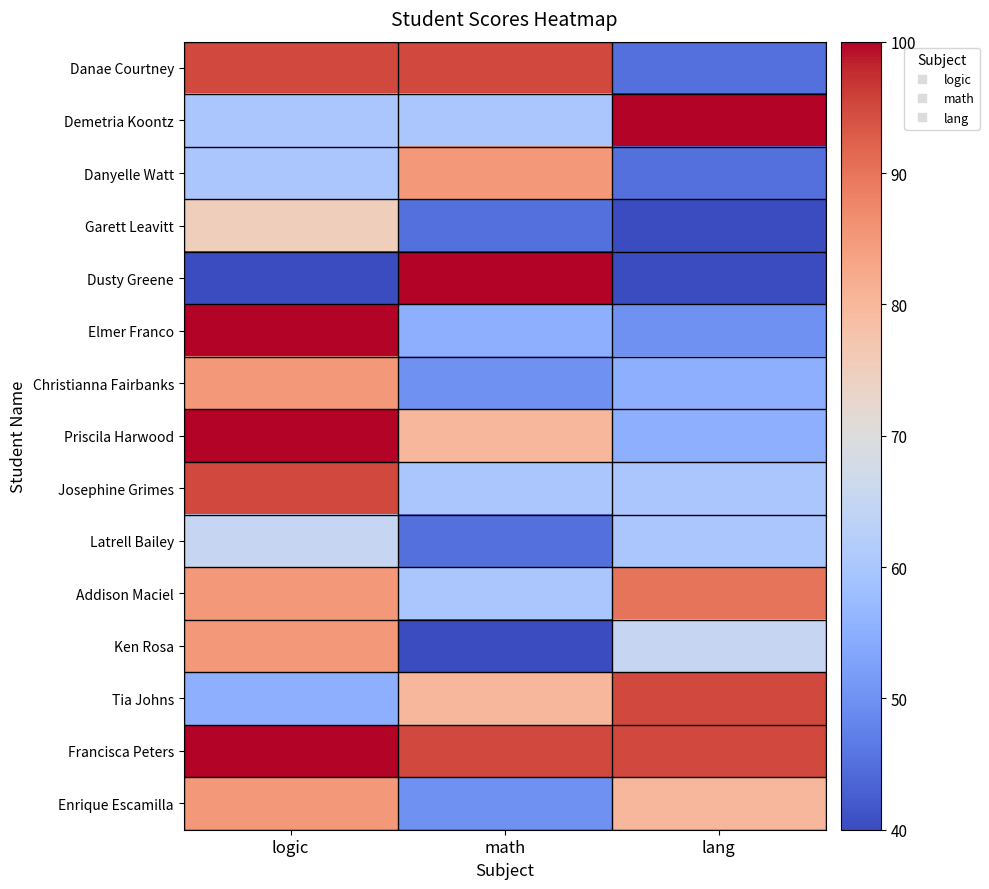

Reading right to left, transcribe all the data shown in this chart.

Danae Courtney: lang=45	math=95	logic=95
Demetria Koontz: lang=100	math=60	logic=60
Danyelle Watt: lang=45	math=85	logic=60
Garett Leavitt: lang=40	math=45	logic=75
Dusty Greene: lang=40	math=100	logic=40
Elmer Franco: lang=50	math=55	logic=100
Christianna Fairbanks: lang=55	math=50	logic=85
Priscila Harwood: lang=55	math=80	logic=100
Josephine Grimes: lang=60	math=60	logic=95
Latrell Bailey: lang=60	math=45	logic=65
Addison Maciel: lang=90	math=60	logic=85
Ken Rosa: lang=65	math=40	logic=85
Tia Johns: lang=95	math=80	logic=55
Francisca Peters: lang=95	math=95	logic=100
Enrique Escamilla: lang=80	math=50	logic=85